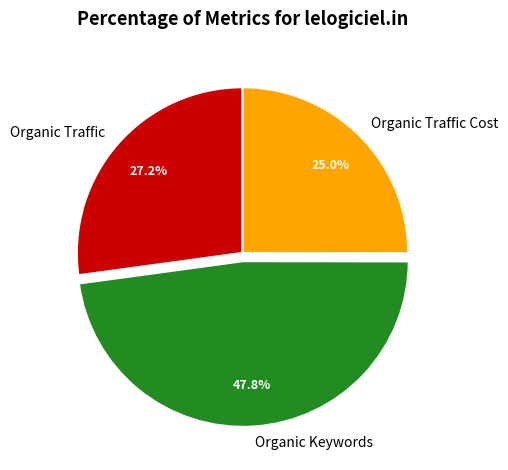

What percentage is the Organic Traffic Cost slice, to the nearest percent?

25%